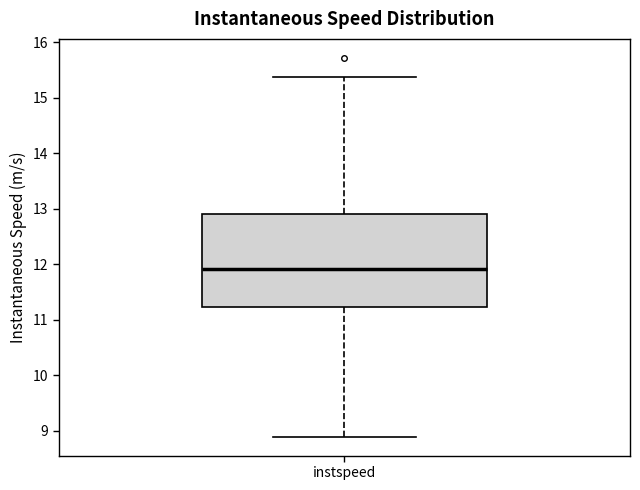

Read this box plot against the y-axis: the position of the median line, the range covered by the box, and the ends of both whiskers. The values are not printed on the chart, so give them approximately, as read against the axis.

median 11.9, box 11.2 to 12.9, whiskers 8.9 to 15.4